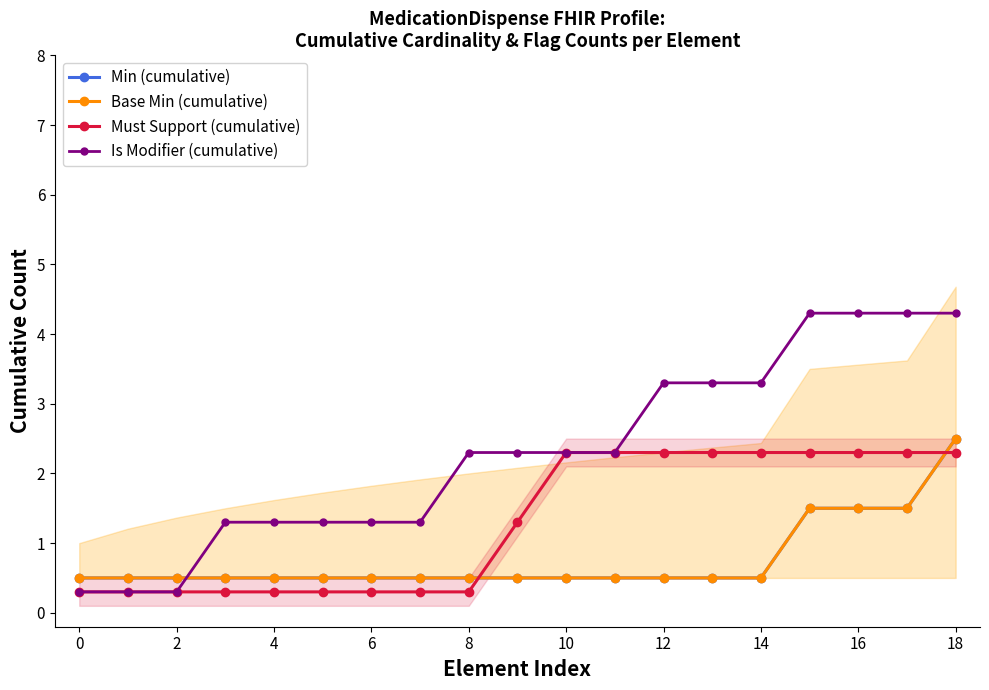

At 15, list the series in order from largest to smallest.

Is Modifier (cumulative), Must Support (cumulative), Min (cumulative), Base Min (cumulative)